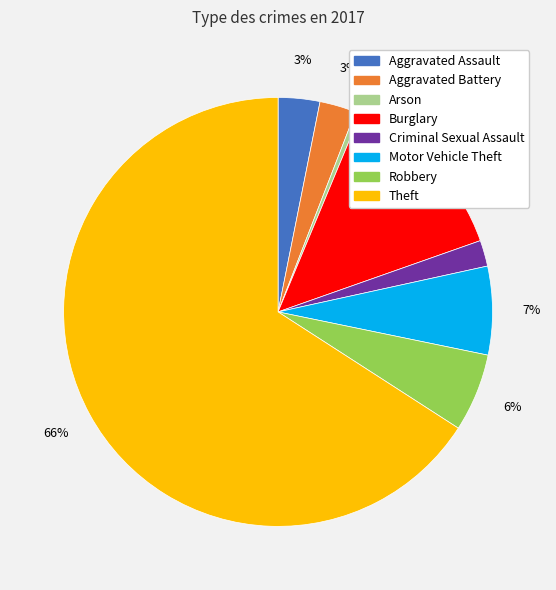

Which category has the smallest portion of the pie?

Arson